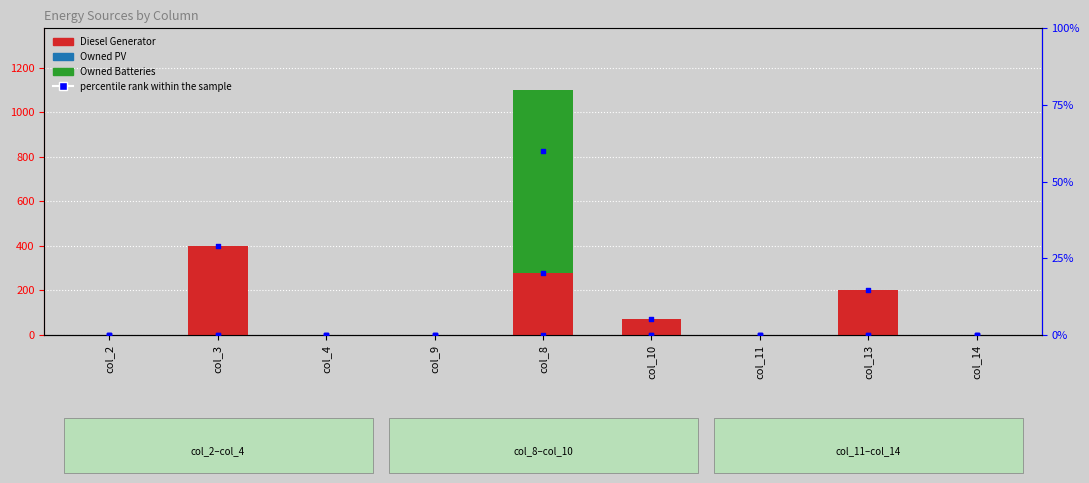

Which series contains the highest Y value?

Owned Batteries